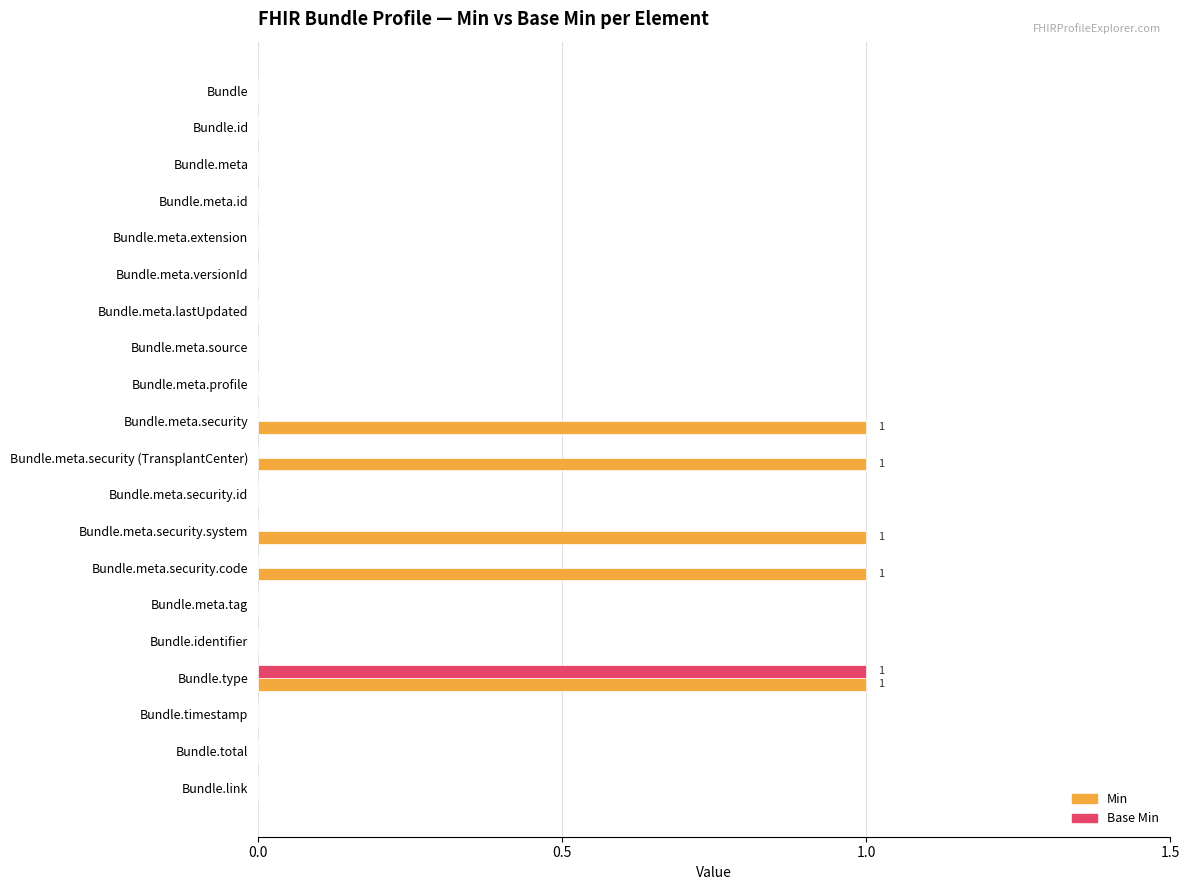

The Min series shows 0 at Bundle.meta.profile. True or false?

True